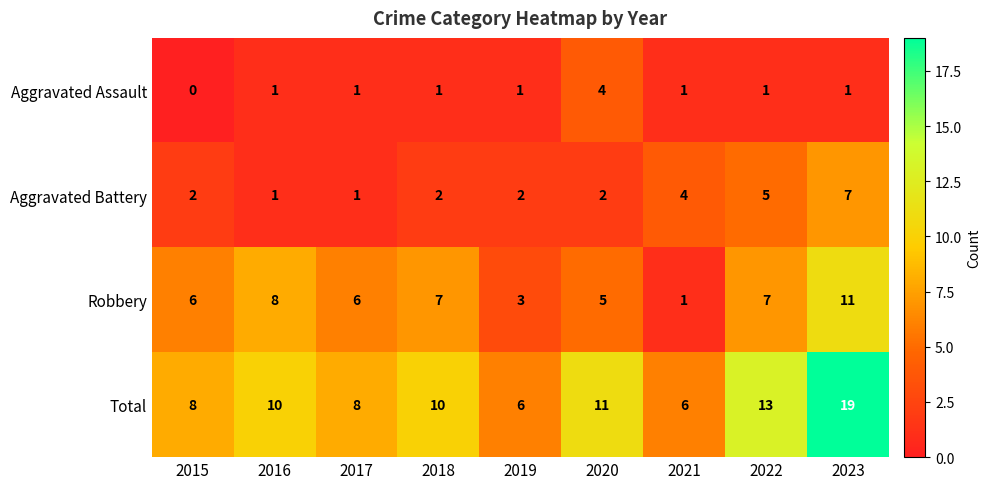

At which category is the sum across all series the highest?

2023